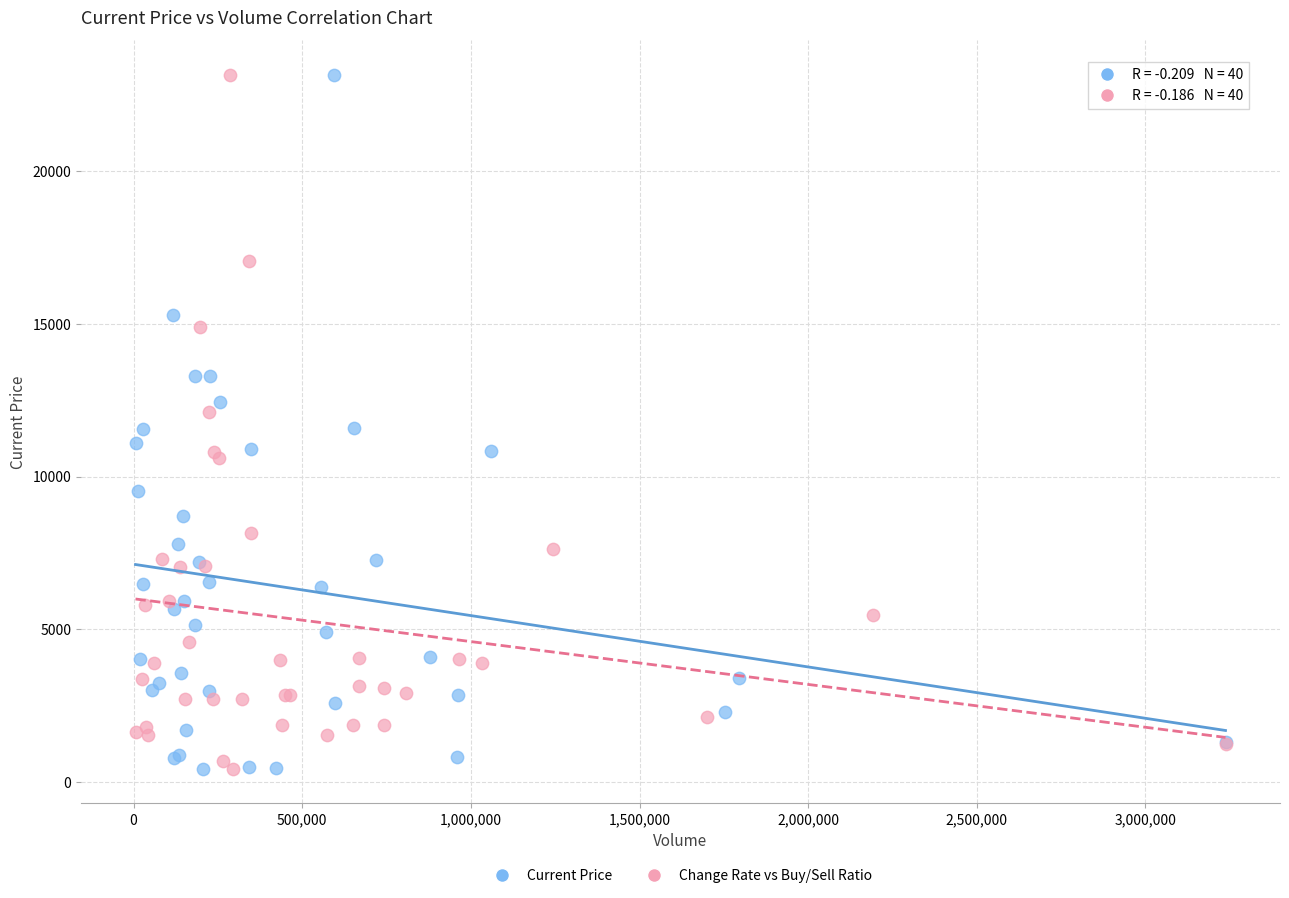

What are all the series names shown in the legend?

Current Price, Change Rate vs Buy/Sell Ratio